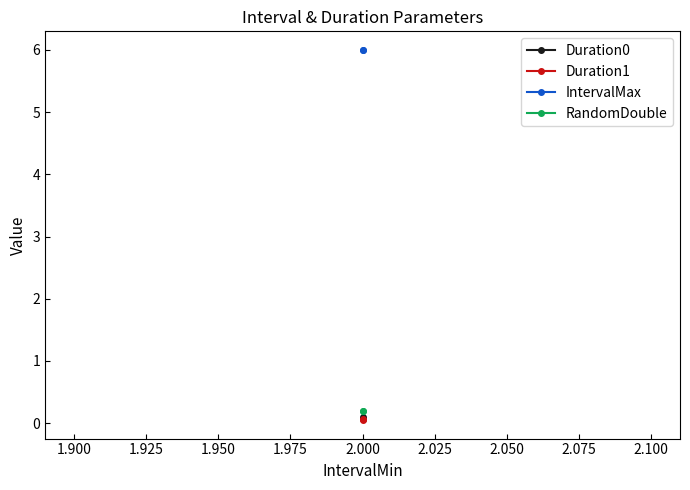

What is the highest value of the Duration1 series?

0.1